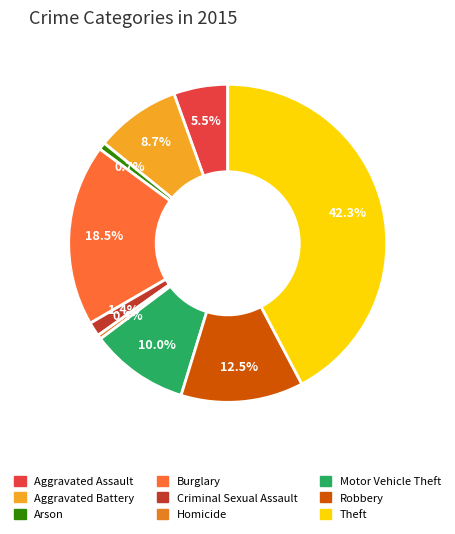

The Robbery slice represents 12% of the pie. True or false?

True